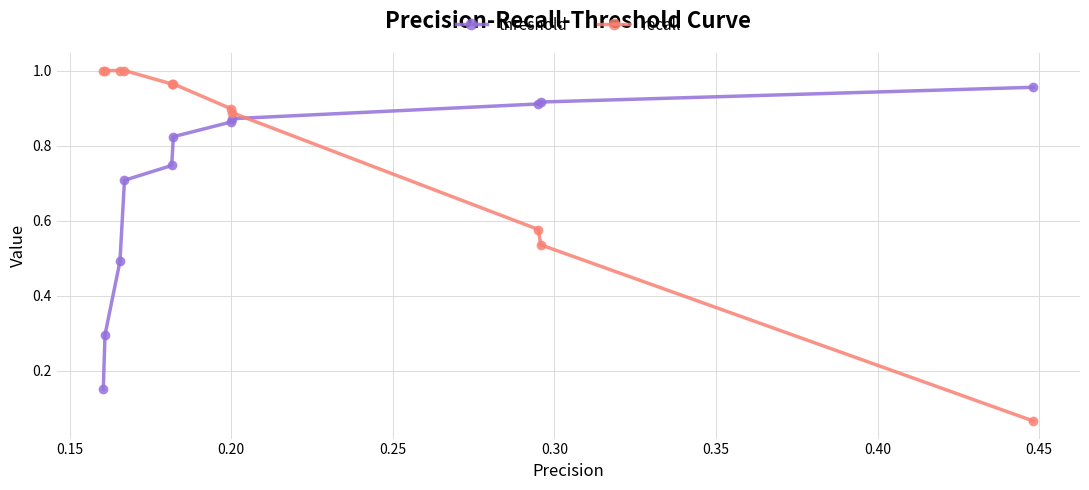

Rank the series by their average value, from highest to lowest.

recall, threshold